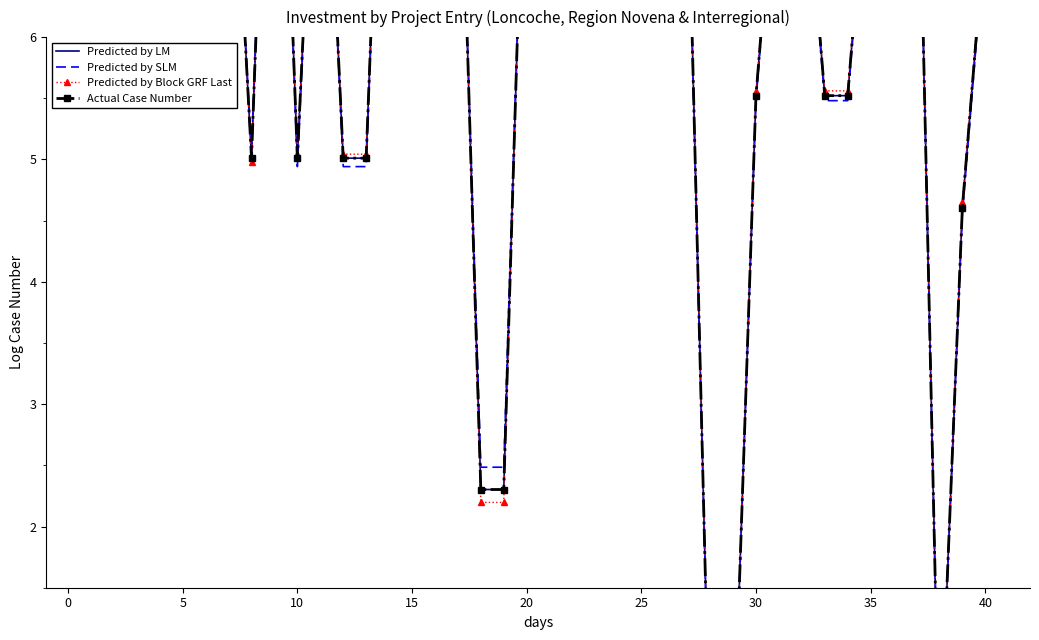

What is the label of the 40th point from the left?

40